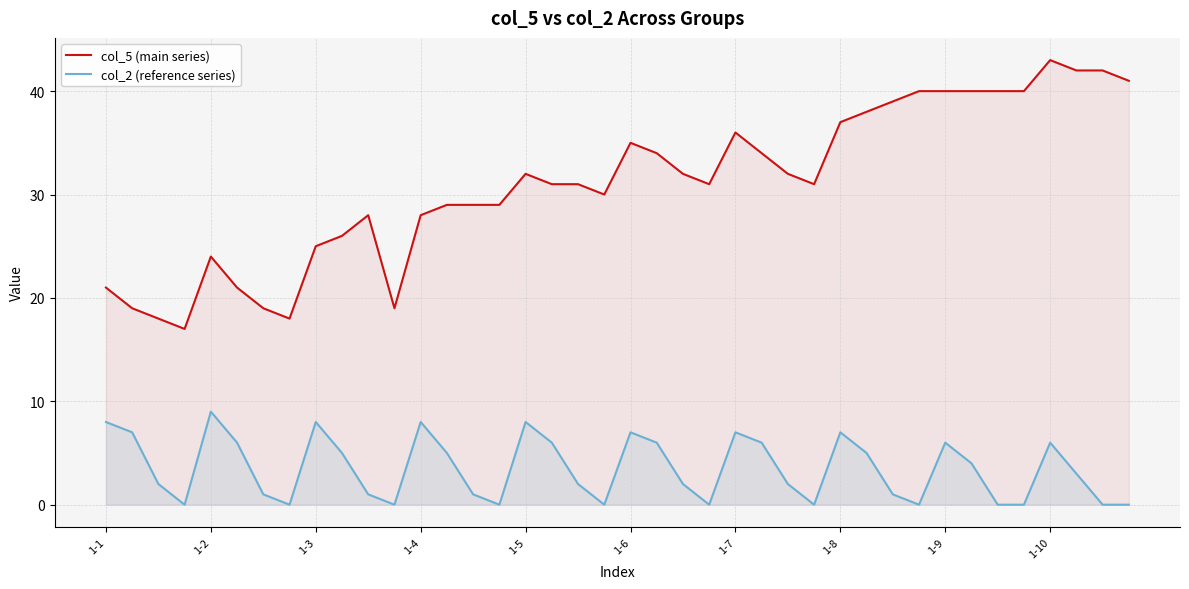

What is the sum of the col_5 (main series) values at 1-1 and 10?

49